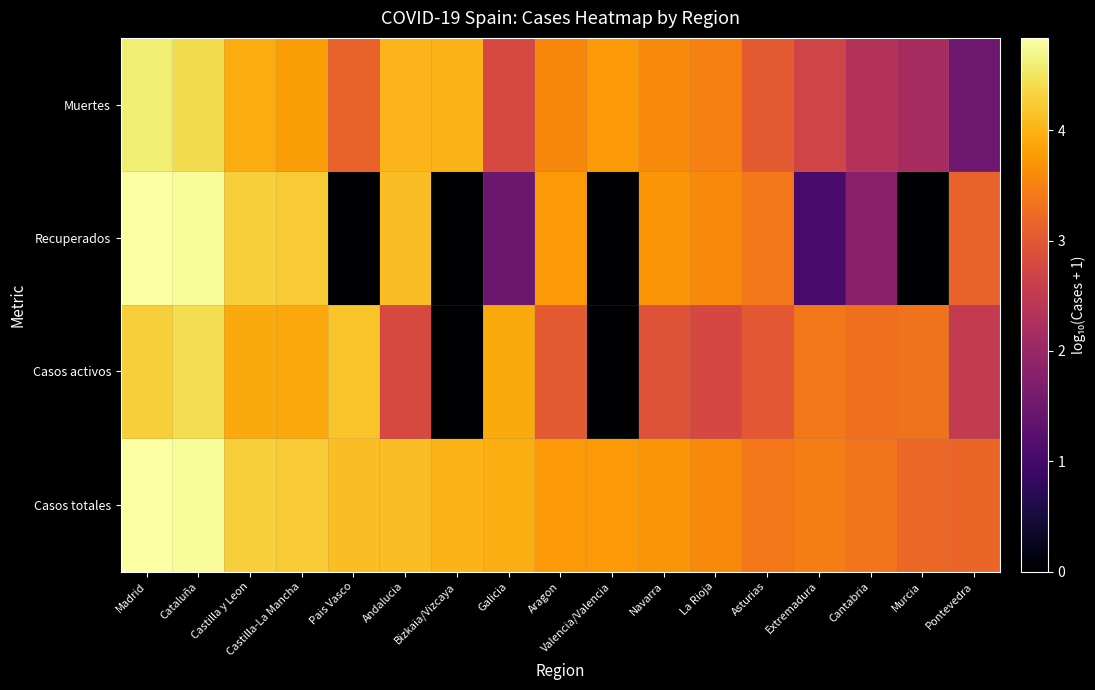

What is the total value across all series at Castilla y Leon?

16.4